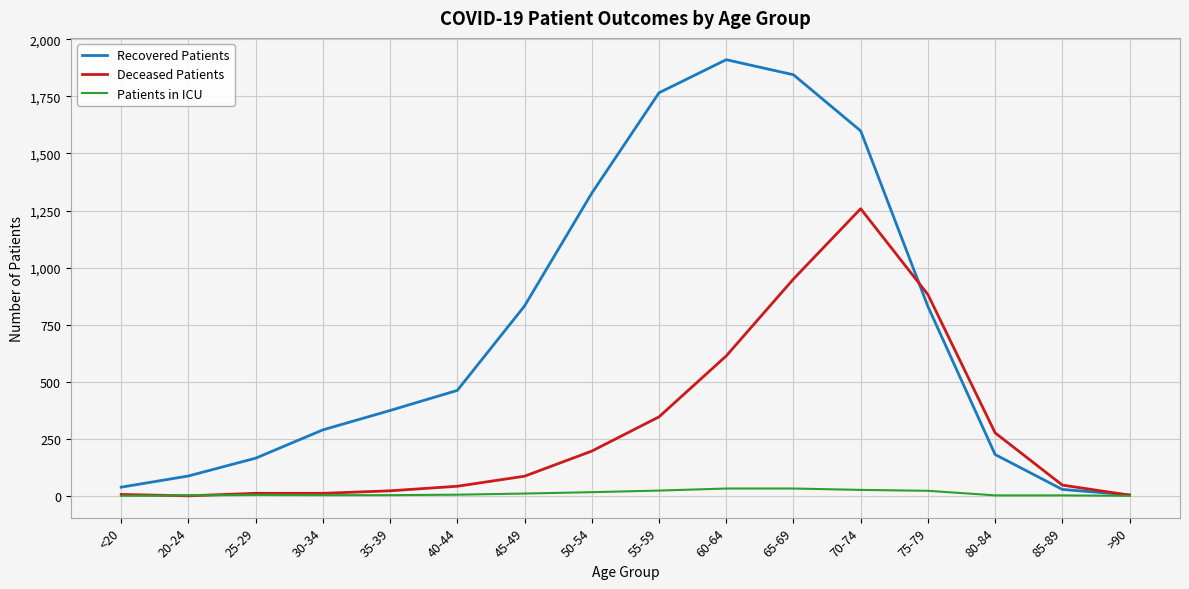

Which series has the largest range (max minus min)?

Recovered Patients